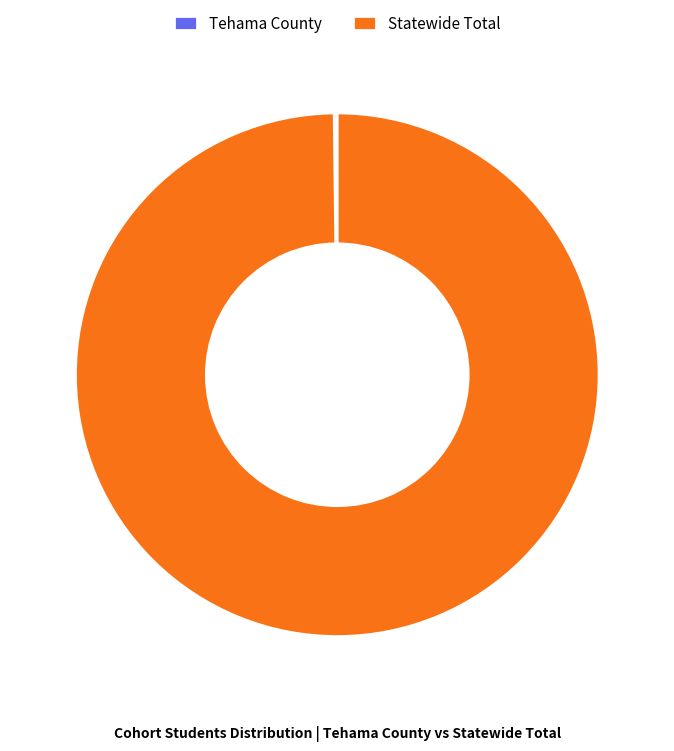

Is it true that Statewide Total is 100% of the pie?

True